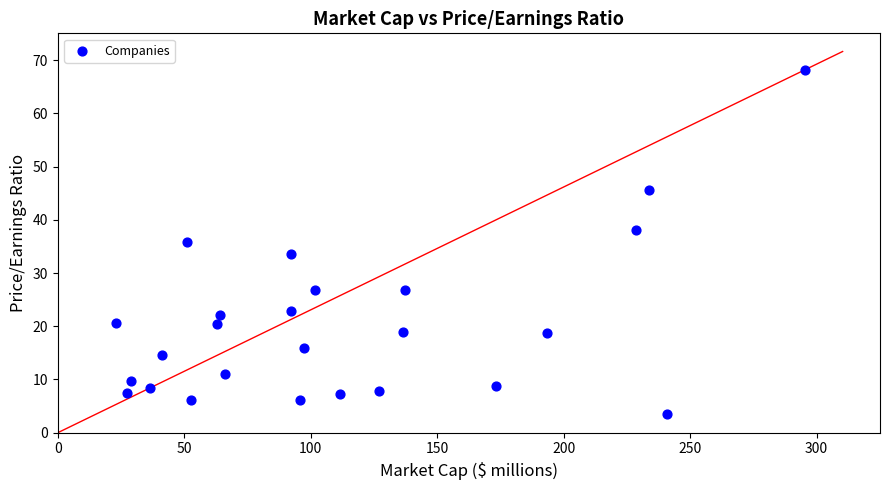

What is the range of Y values (max minus min)?

64.6